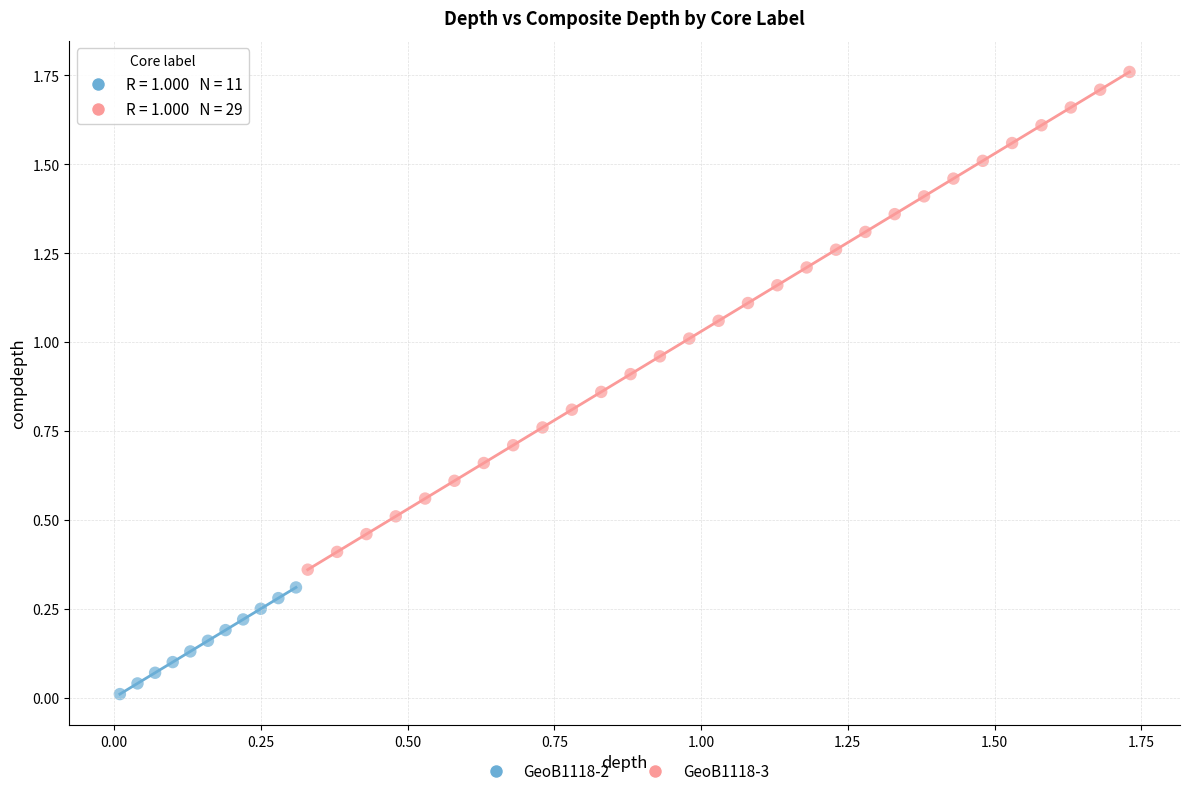

Which series reaches the maximum Y coordinate?

GeoB1118-3